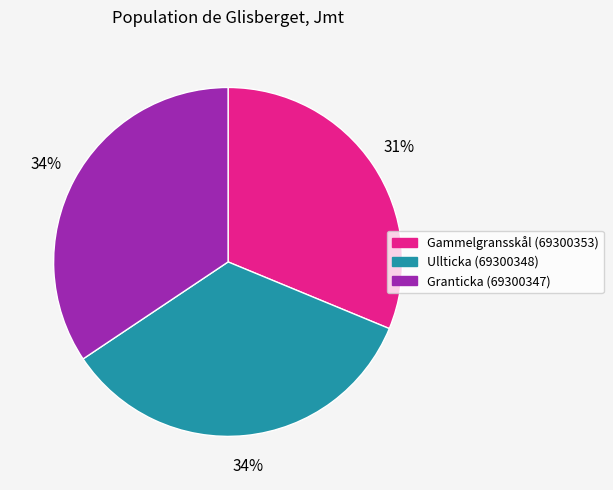

Count the number of slices in the pie.

3